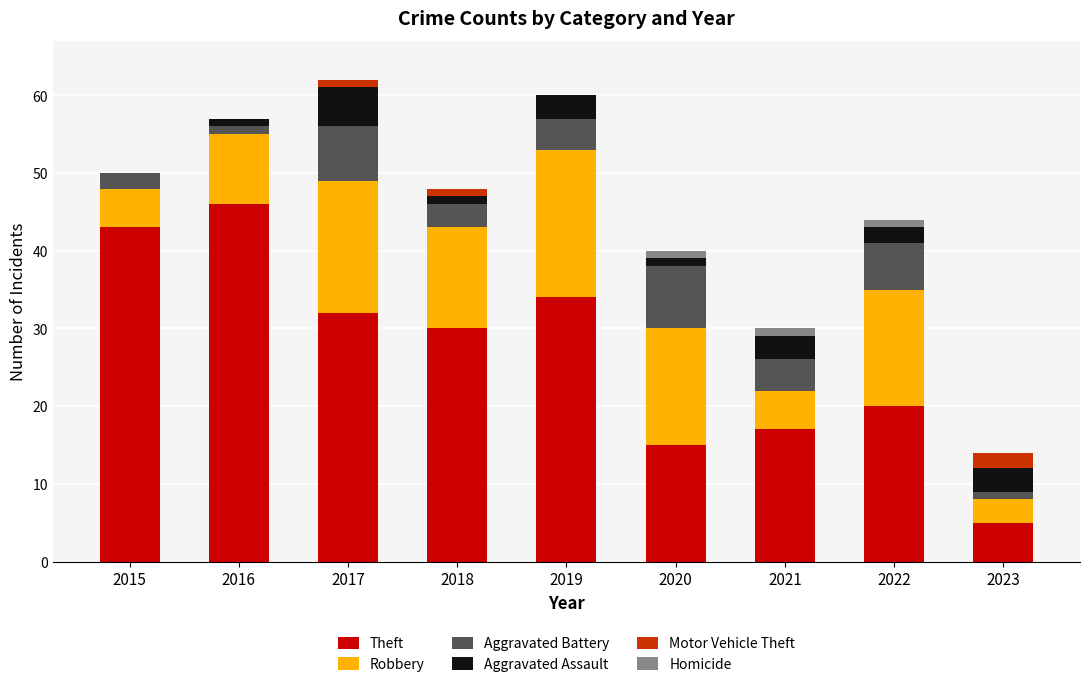

At which label does Theft reach its peak?

2016